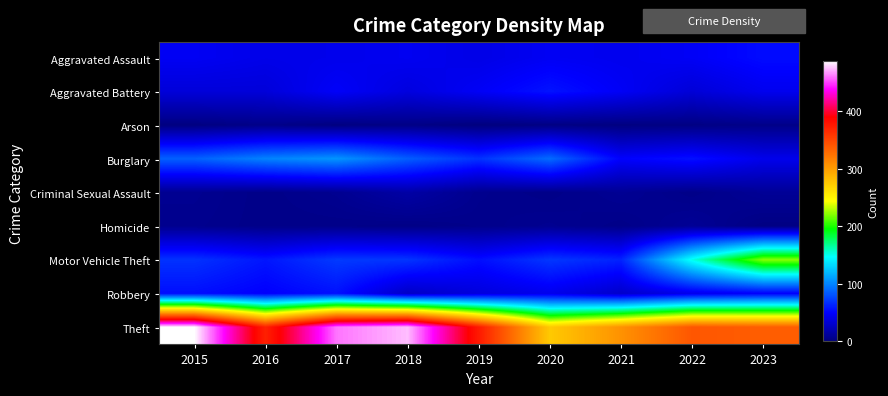

Reading left to right, extract all data points from this chart.

Aggravated Assault: 2015=45	2016=41	2017=42	2018=44	2019=40	2020=45	2021=43	2022=46	2023=53
Aggravated Battery: 2015=35	2016=35	2017=47	2018=37	2019=46	2020=56	2021=46	2022=34	2023=43
Arson: 2015=1	2016=4	2017=1	2018=3	2019=0	2020=2	2021=1	2022=2	2023=4
Burglary: 2015=86	2016=99	2017=106	2018=85	2019=68	2020=90	2021=49	2022=55	2023=42
Criminal Sexual Assault: 2015=7	2016=4	2017=7	2018=15	2019=6	2020=4	2021=8	2022=4	2023=9
Homicide: 2015=6	2016=4	2017=4	2018=3	2019=5	2020=7	2021=4	2022=9	2023=2
Motor Vehicle Theft: 2015=68	2016=57	2017=71	2018=69	2019=54	2020=70	2021=62	2022=150	2023=221
Robbery: 2015=54	2016=48	2017=55	2018=27	2019=36	2020=42	2021=29	2022=42	2023=48
Theft: 2015=487	2016=371	2017=460	2018=474	2019=375	2020=274	2021=306	2022=340	2023=336